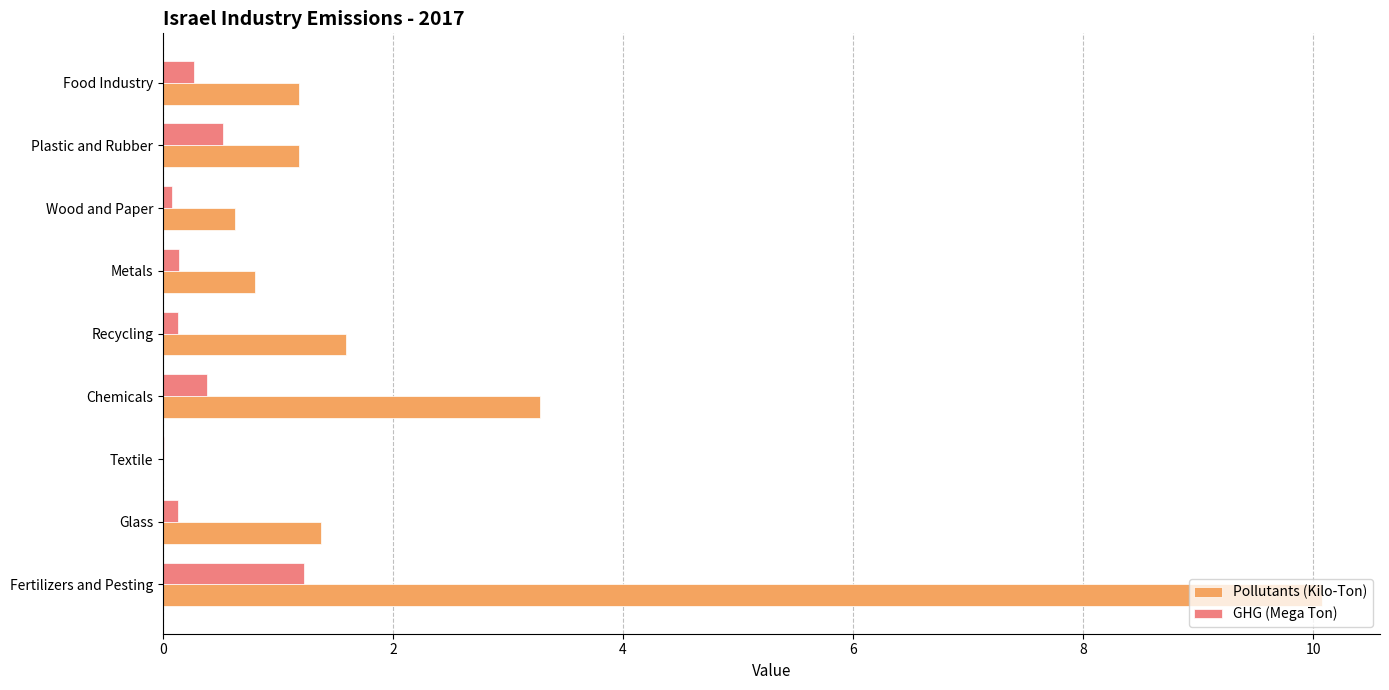

What is the maximum value shown in the chart?

10.1